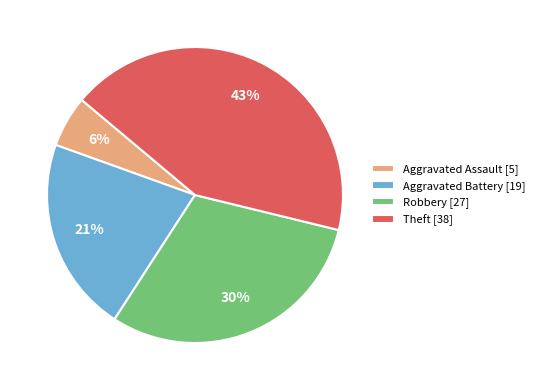

How many segments does this pie chart have?

4